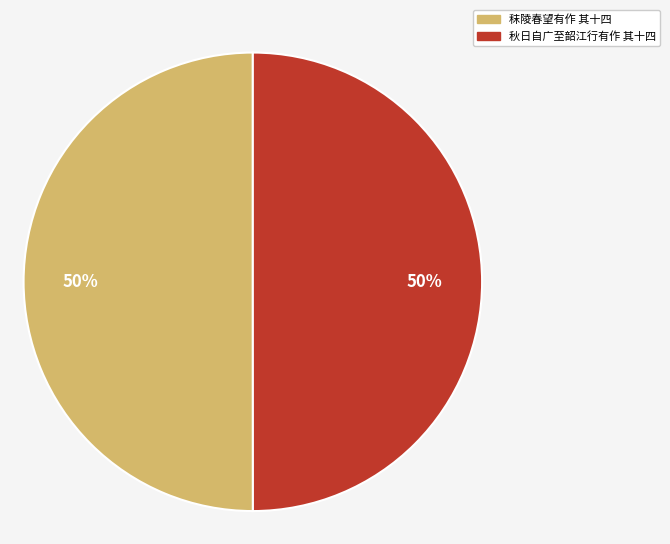

To the nearest percent, what percentage of the pie is 秋日自广至韶江行有作 其十四?

50%